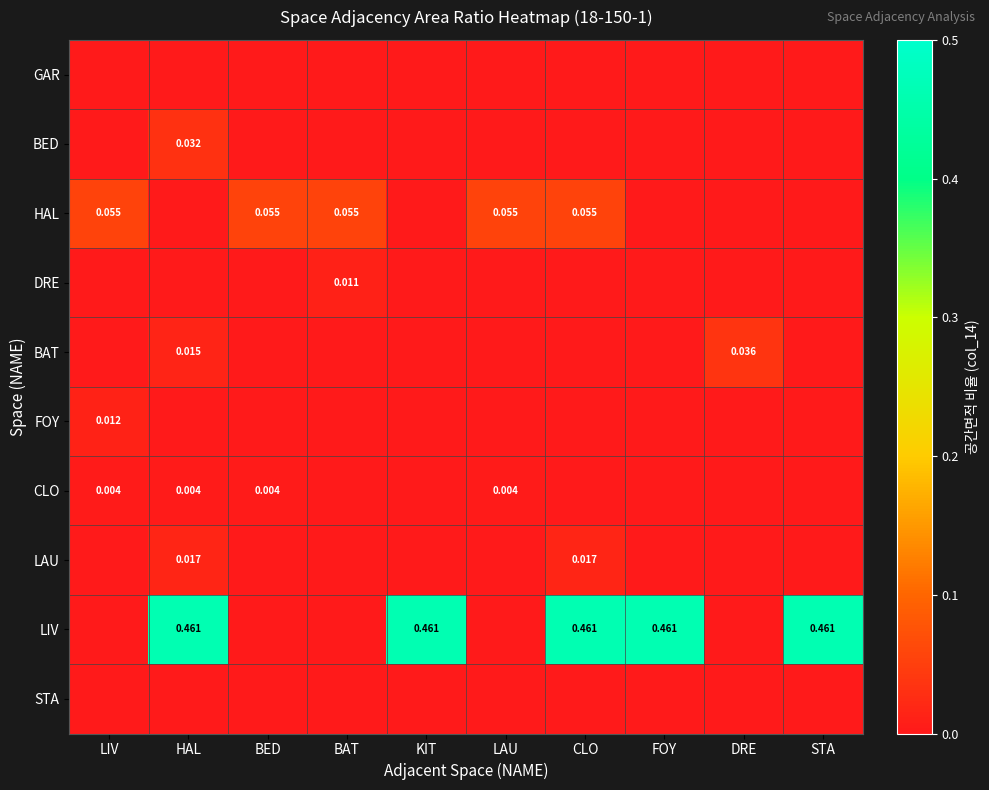

At which label is LIV closest to 0?

LIV